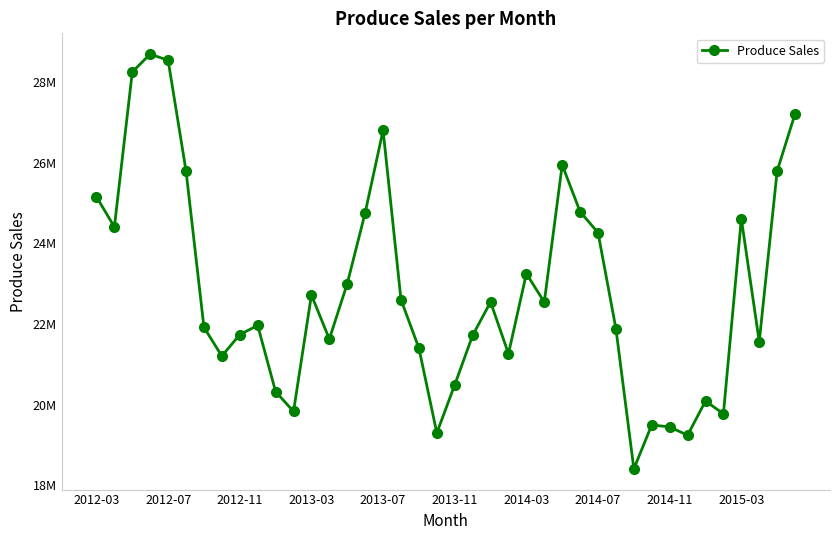

How many interior local valleys (lower than both neighbors) does the data have?

11